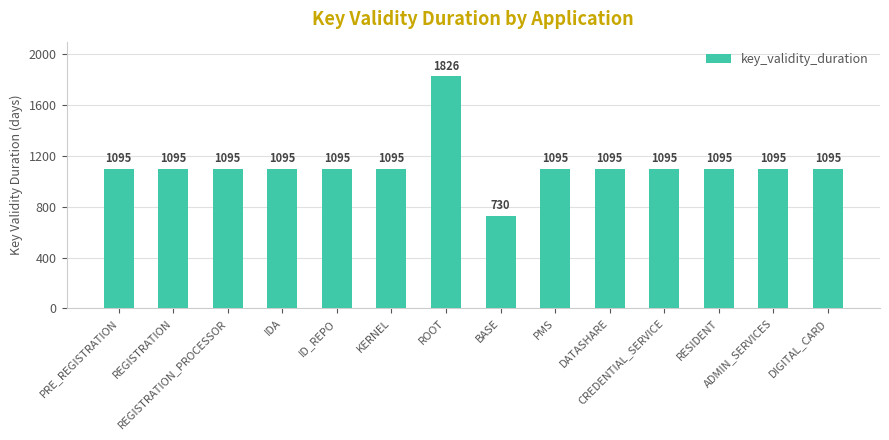

What is the difference between the maximum and second lowest values?

731